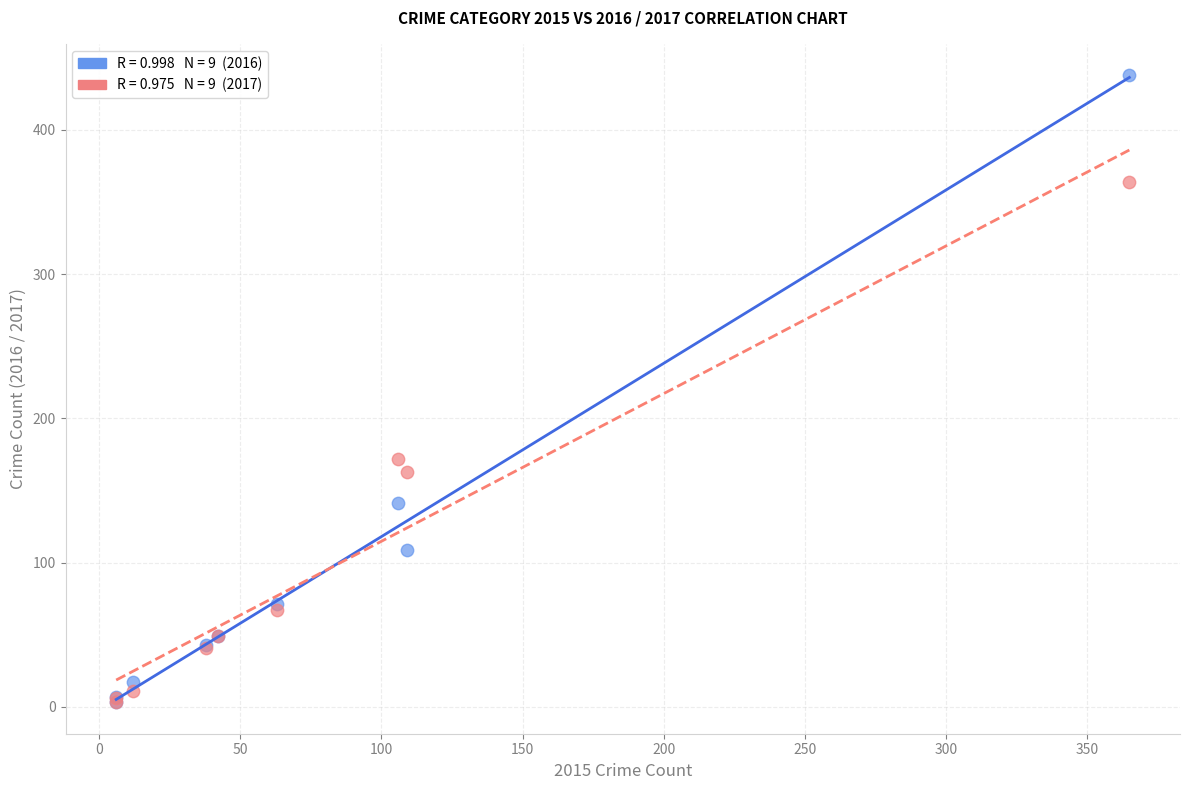

Across all series, what Y value is closest to 220?

172